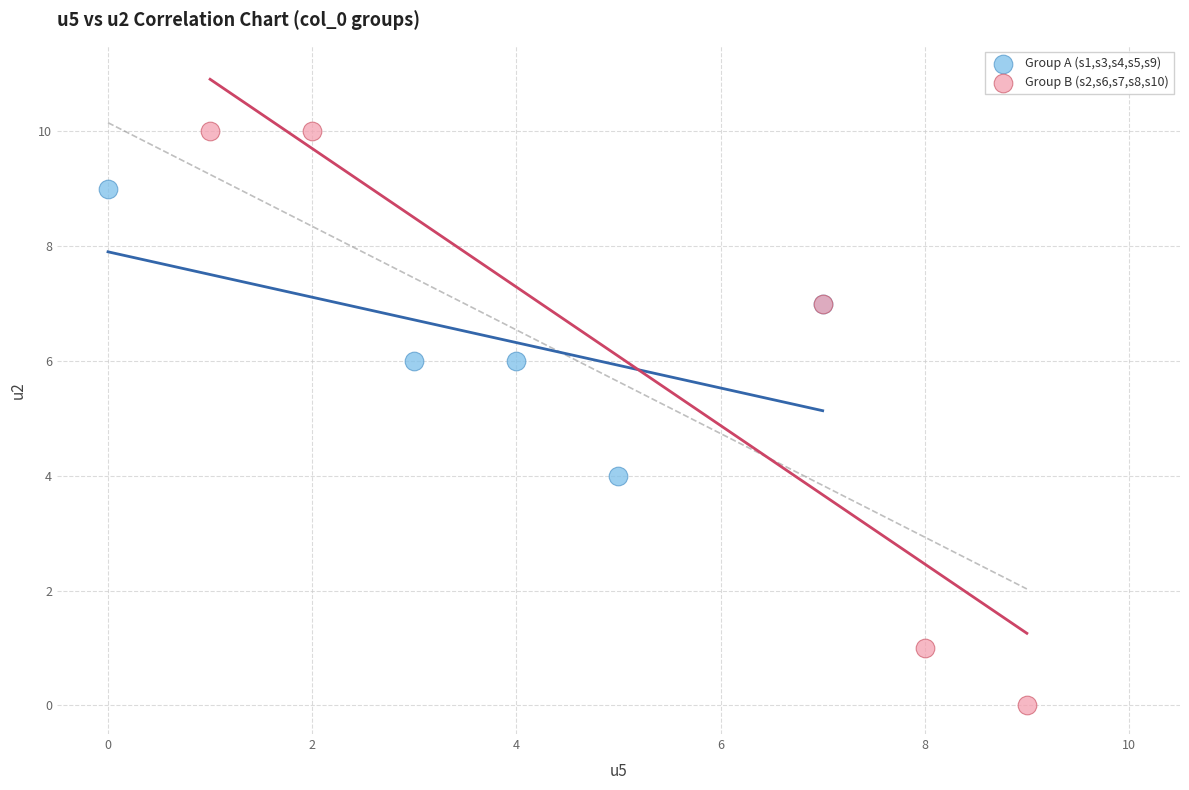

Which series contains the lowest Y value?

Group B (s2,s6,s7,s8,s10)